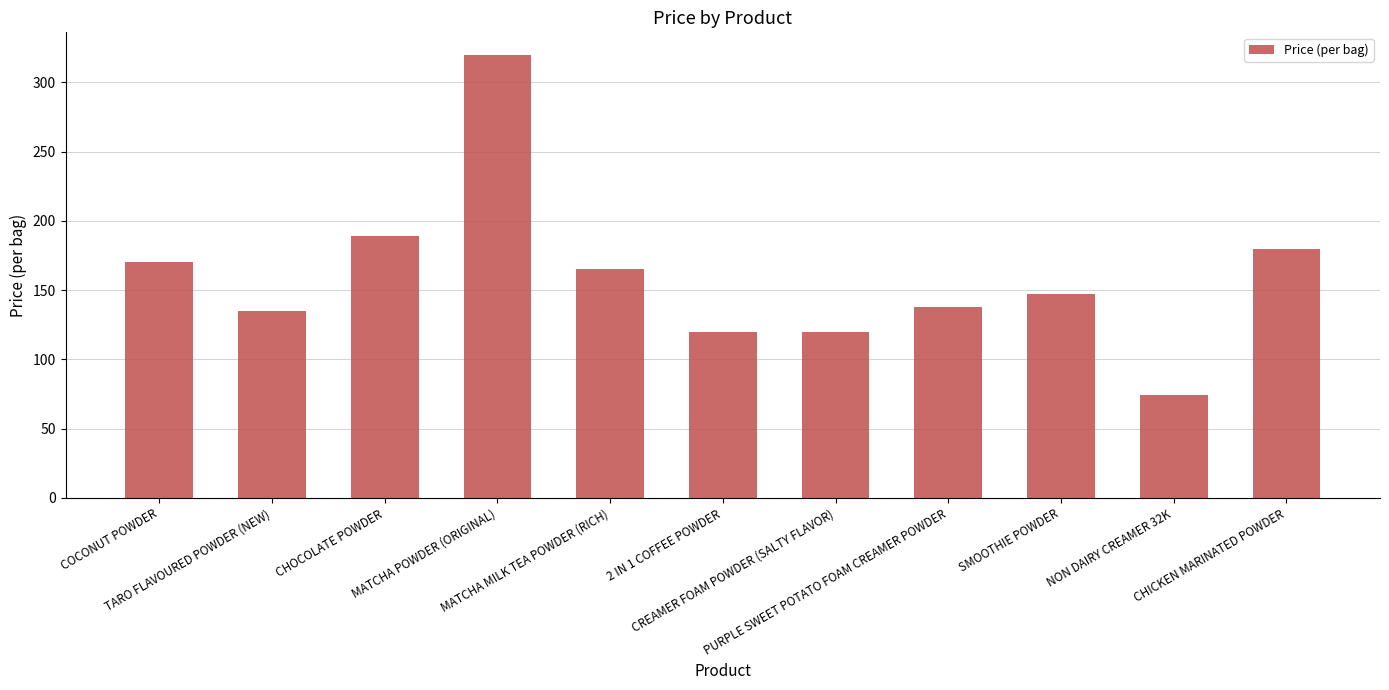

What position from the left is MATCHA POWDER (ORIGINAL)?

4